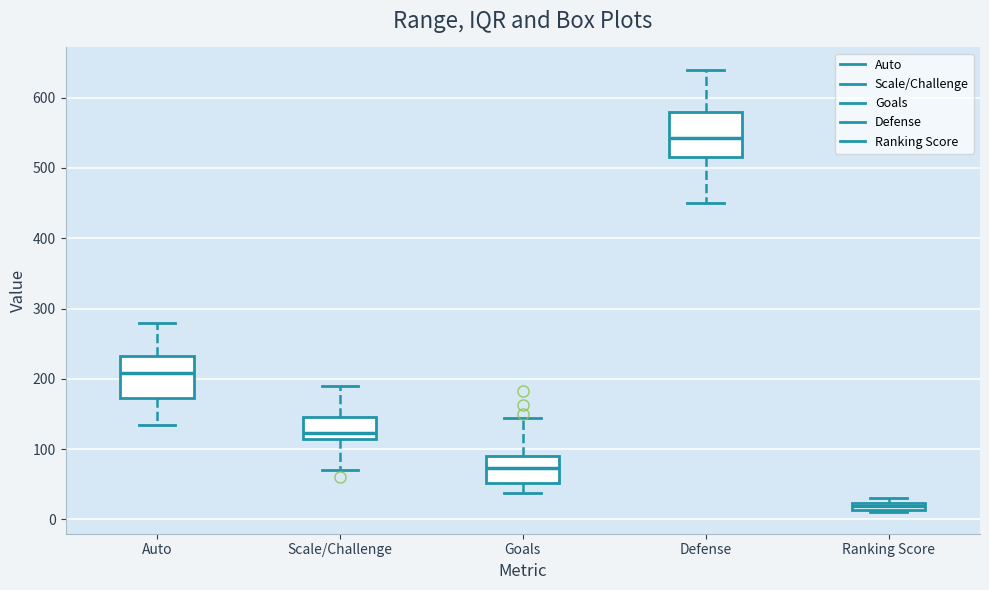

Where is the upper edge of the box for Ranking Score on the y-axis? The values are not printed on the chart, so give them approximately, as read against the axis.

20